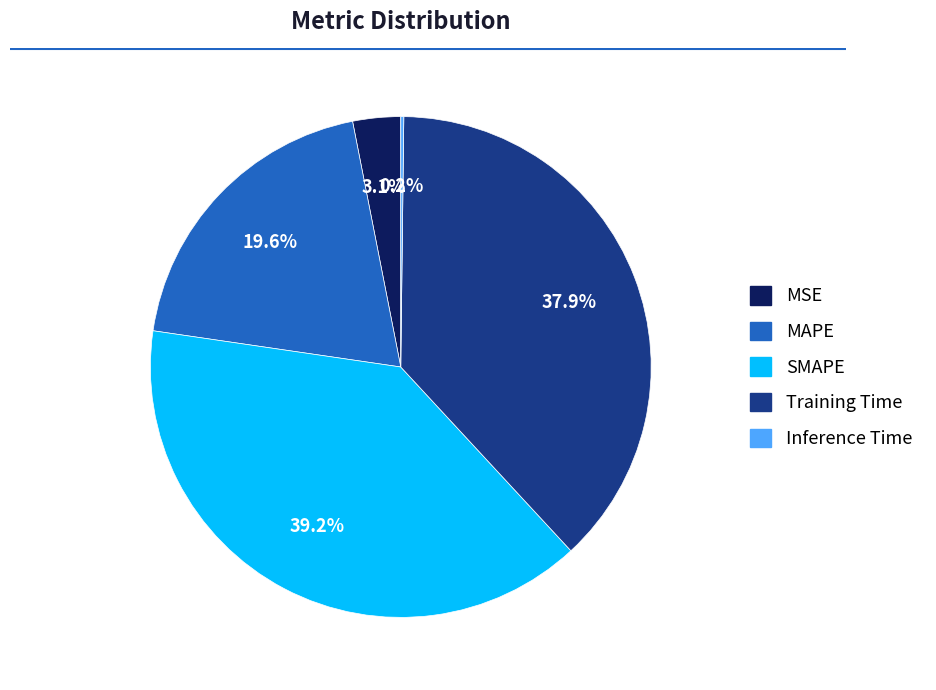

Approximately how many times larger is the value at MAPE compared to SMAPE?

0.5